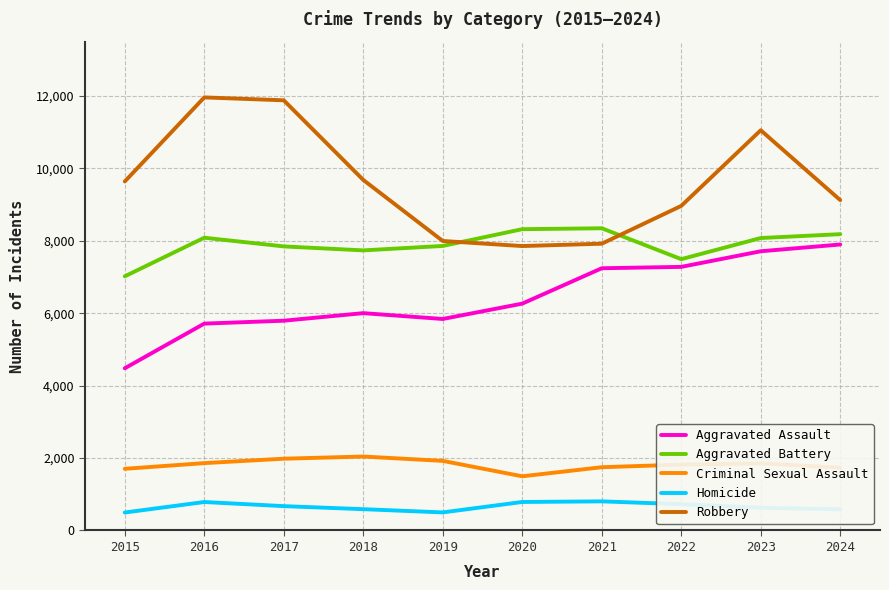

What value does the Robbery series have at 2020?

7855